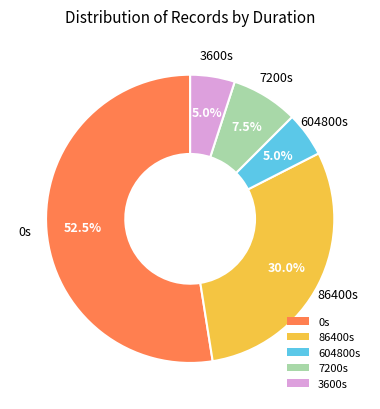

Is there any slice that represents more than half of the pie?

Yes